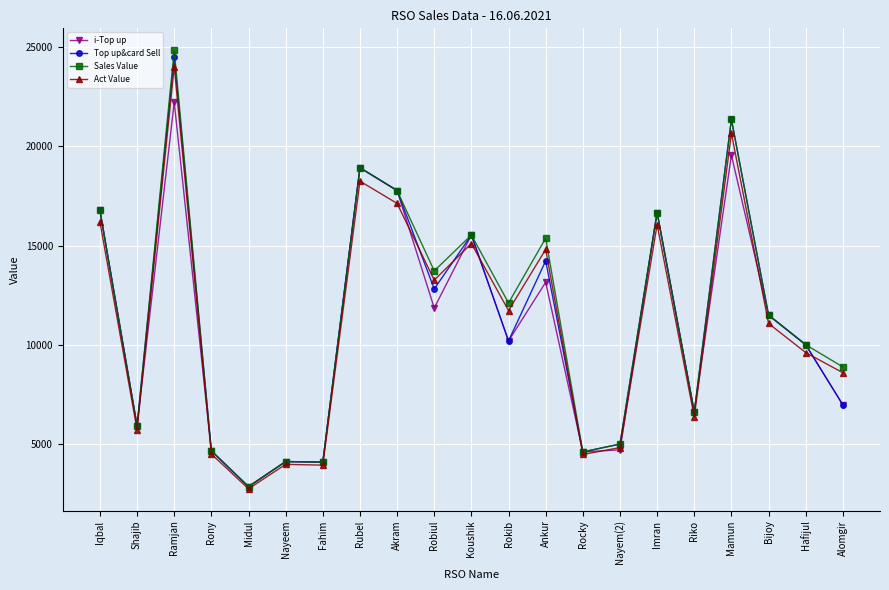

Count the number of data series in this chart.

4